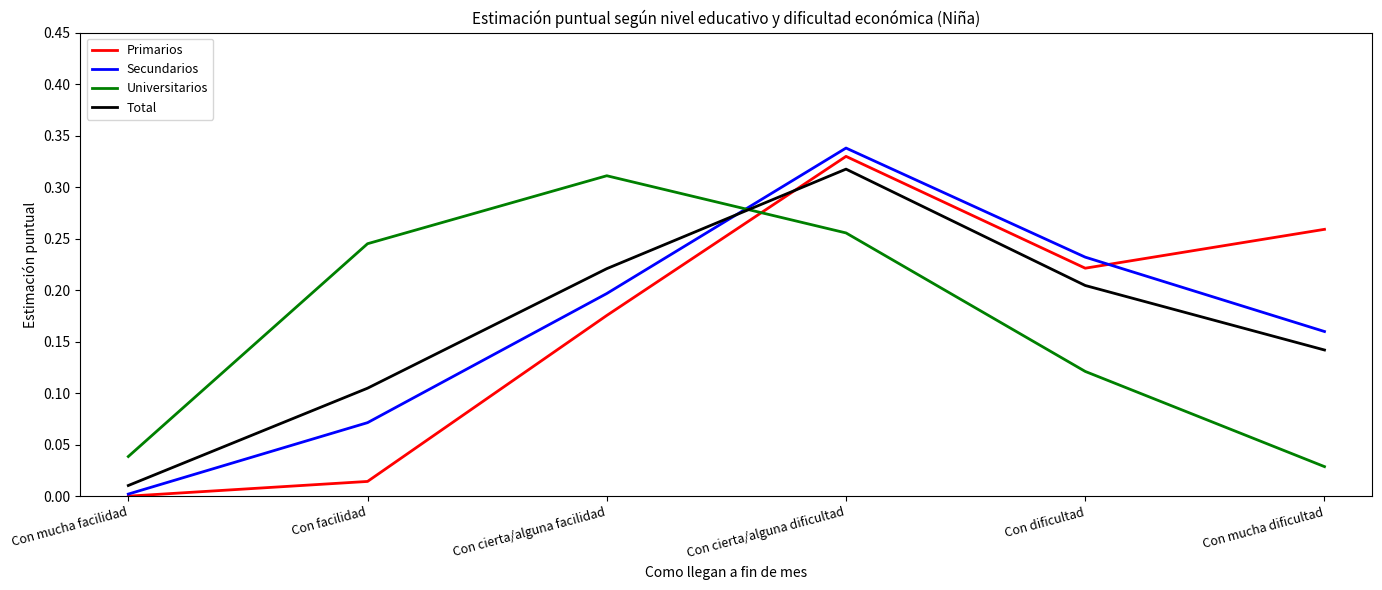

Which series has the widest spread of values?

Secundarios